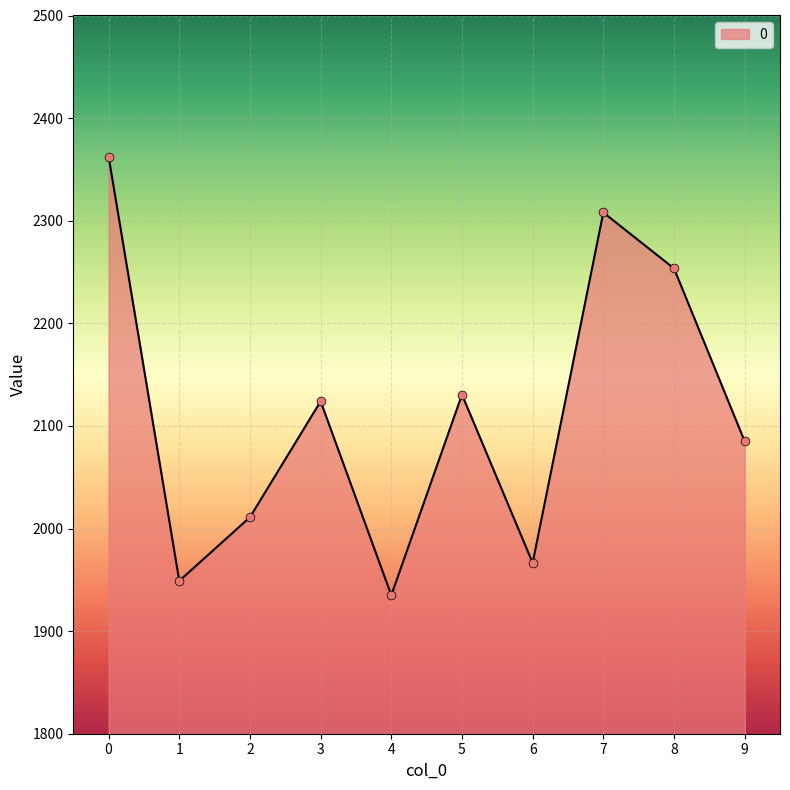

What is the ratio of the value at 4 to the value at 0?

0.8